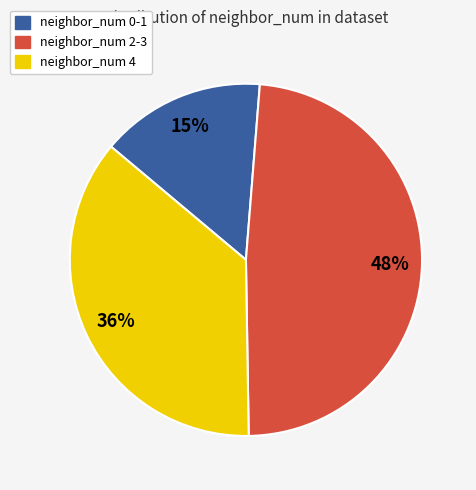

Is neighbor_num 2-3 the majority of the pie?

No